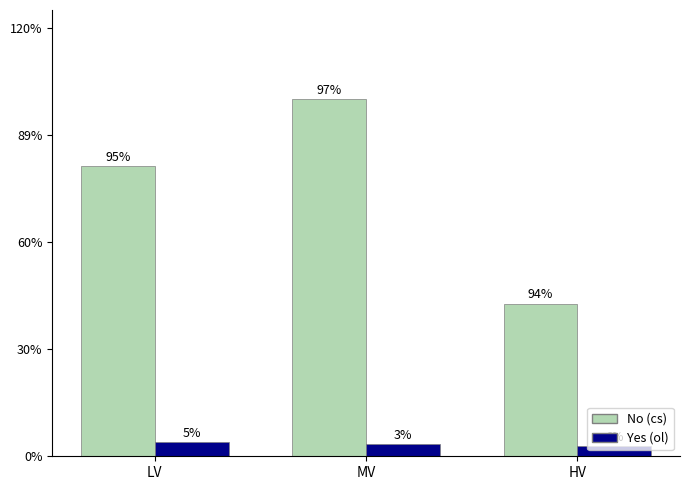

At which label does Yes (ol) reach its peak?

LV